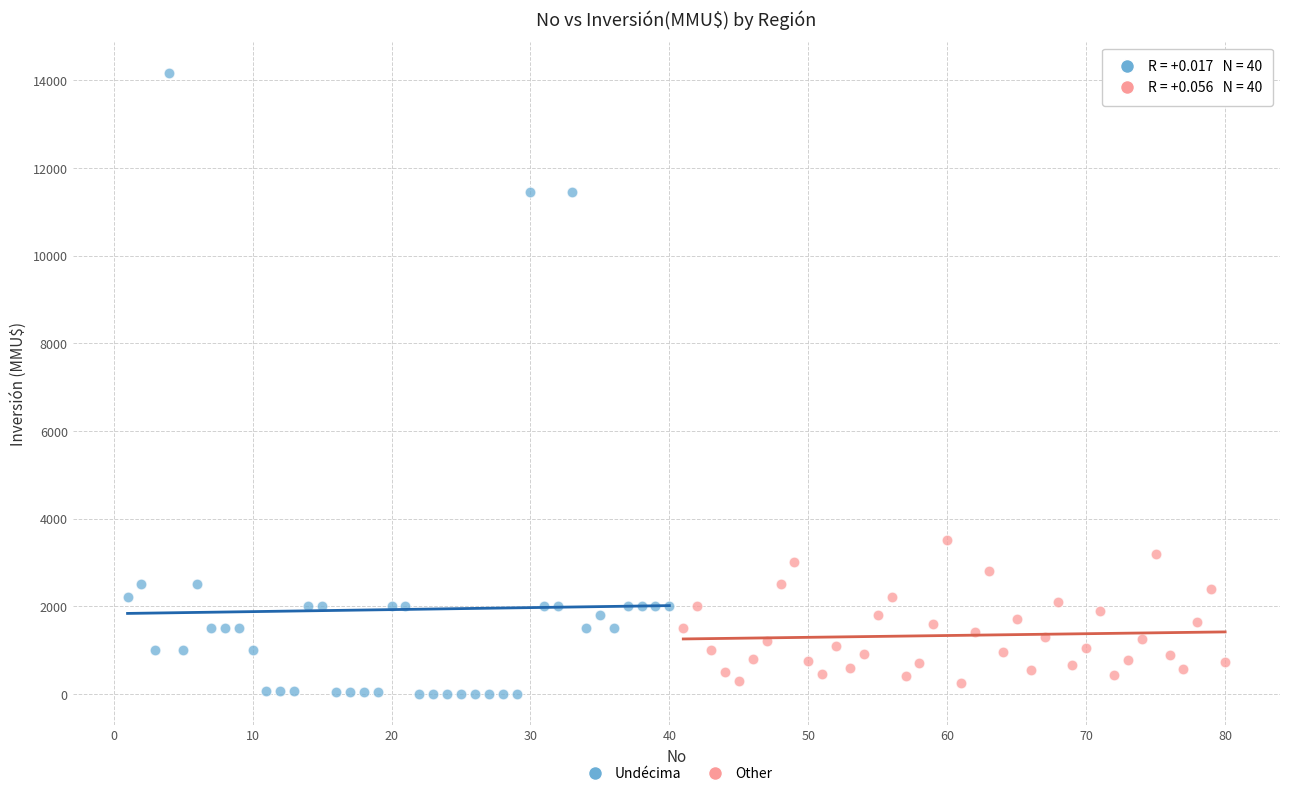

Which series contains the highest Y value?

Undécima